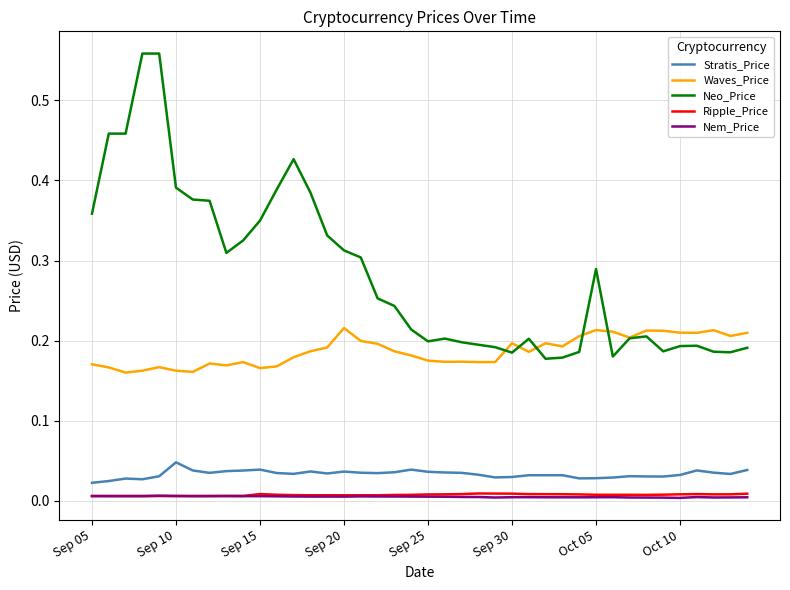

True or false: Ripple_Price and Stratis_Price cross at least once.

False